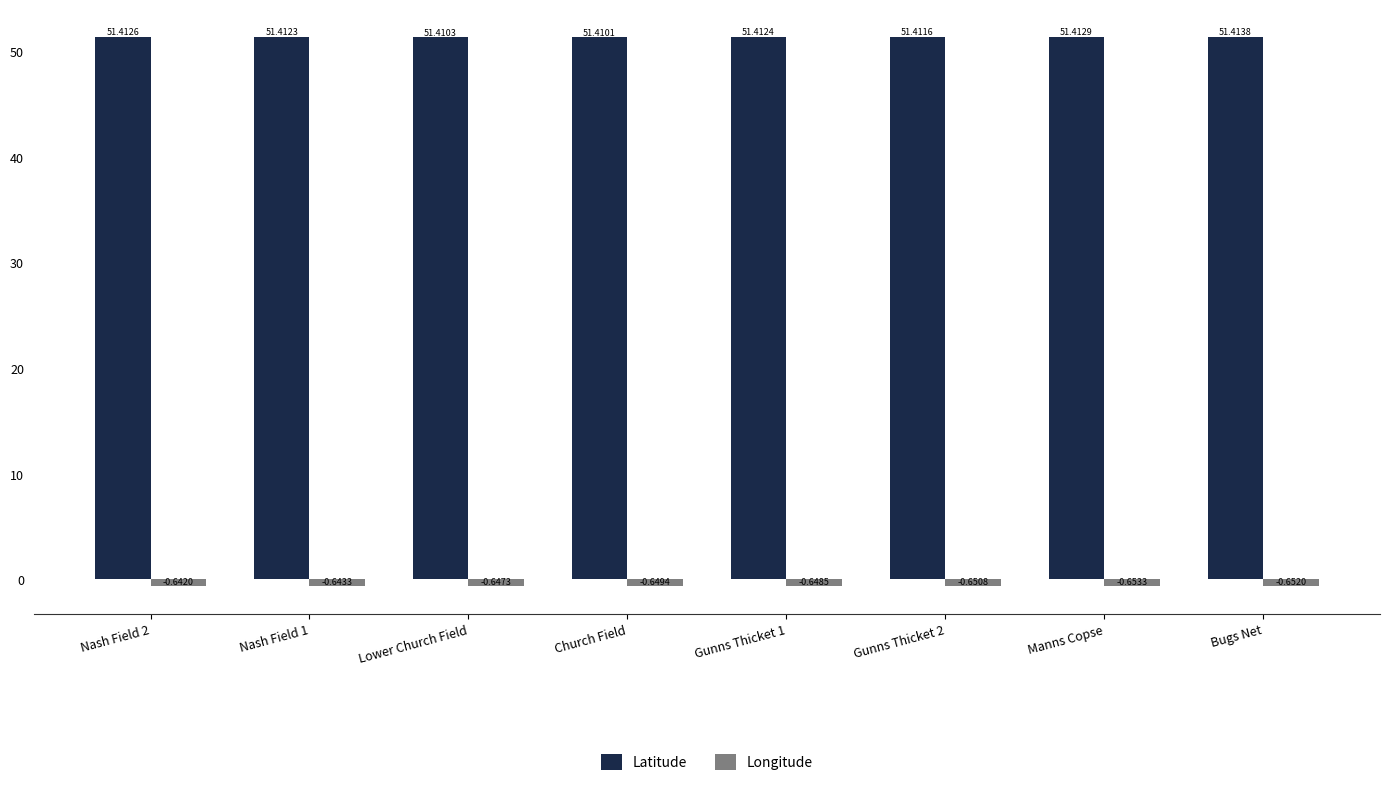

Which series has the largest total across all categories?

Latitude